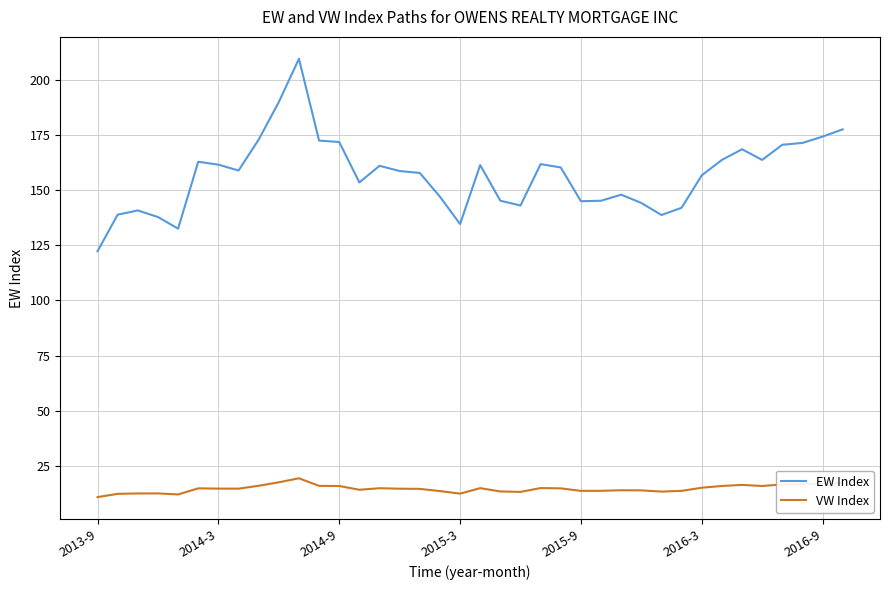

Which series has the largest total across all categories?

EW Index